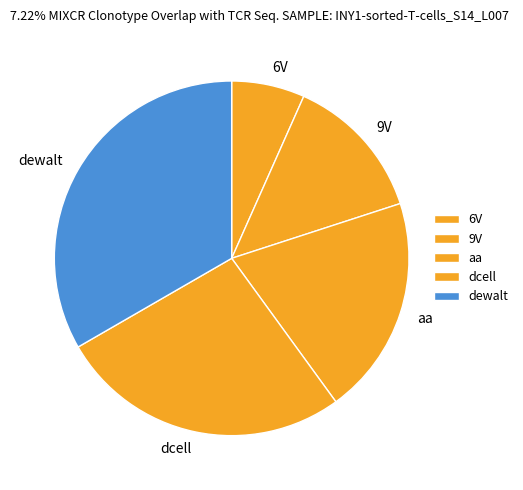

Count the number of slices in the pie.

5